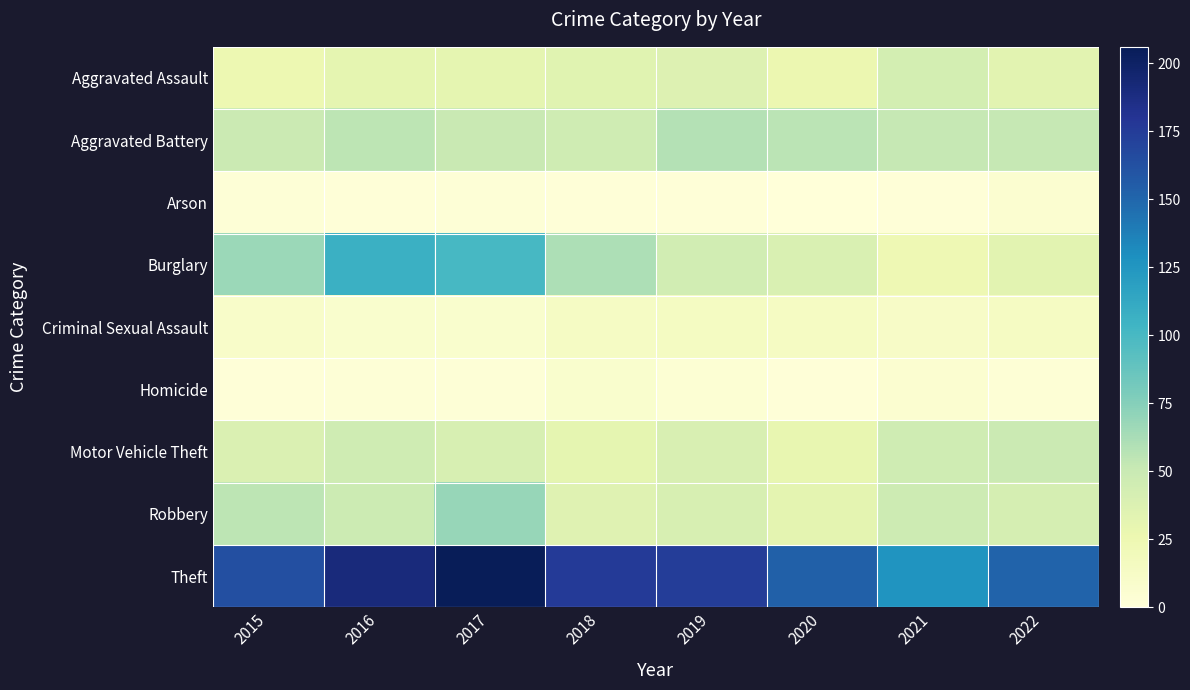

Reading right to left, extract all data points from this chart.

Aggravated Assault: 2022=33	2021=43	2020=26	2019=37	2018=34	2017=31	2016=31	2015=25
Aggravated Battery: 2022=52	2021=52	2020=56	2019=58	2018=46	2017=50	2016=55	2015=49
Arson: 2022=6	2021=1	2020=0	2019=1	2018=1	2017=2	2016=1	2015=2
Burglary: 2022=33	2021=24	2020=39	2019=45	2018=61	2017=100	2016=107	2015=67
Criminal Sexual Assault: 2022=14	2021=12	2020=14	2019=15	2018=13	2017=8	2016=8	2015=10
Homicide: 2022=3	2021=6	2020=1	2019=4	2018=8	2017=2	2016=2	2015=1
Motor Vehicle Theft: 2022=49	2021=46	2020=29	2019=40	2018=31	2017=41	2016=46	2015=38
Robbery: 2022=42	2021=47	2020=32	2019=41	2018=35	2017=69	2016=48	2015=55
Theft: 2022=152	2021=126	2020=153	2019=174	2018=176	2017=206	2016=190	2015=163